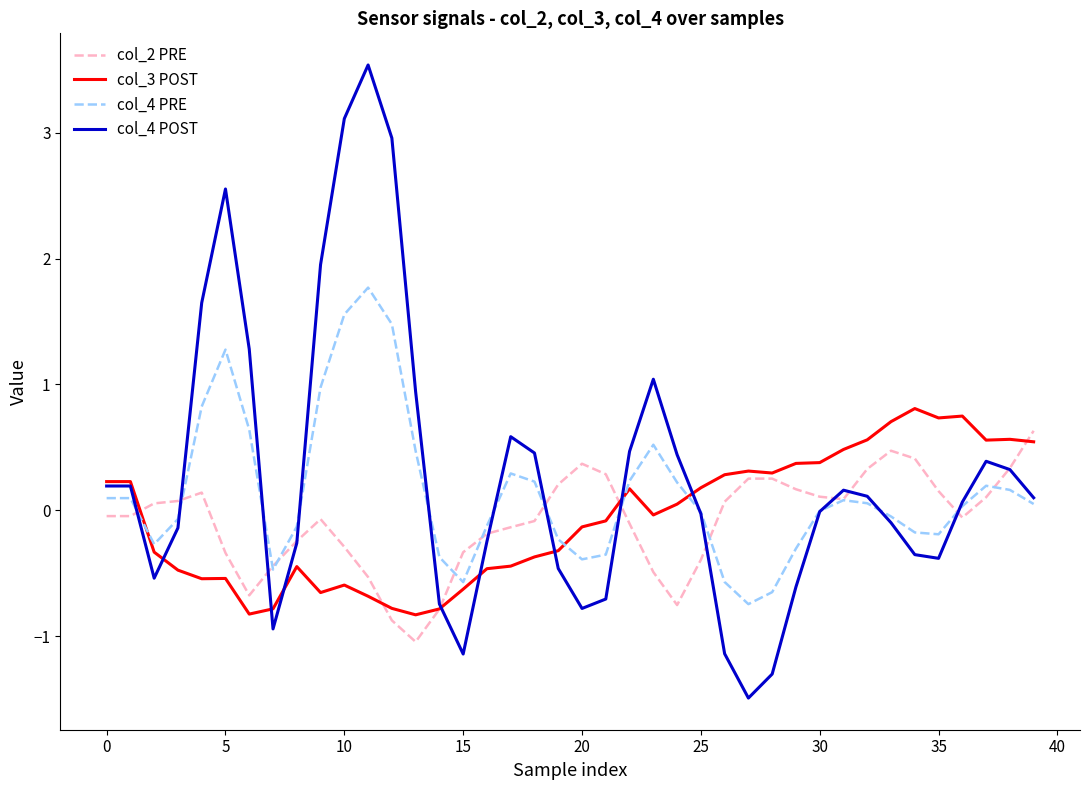

How many times do col_2 PRE and col_4 POST cross each other?

13